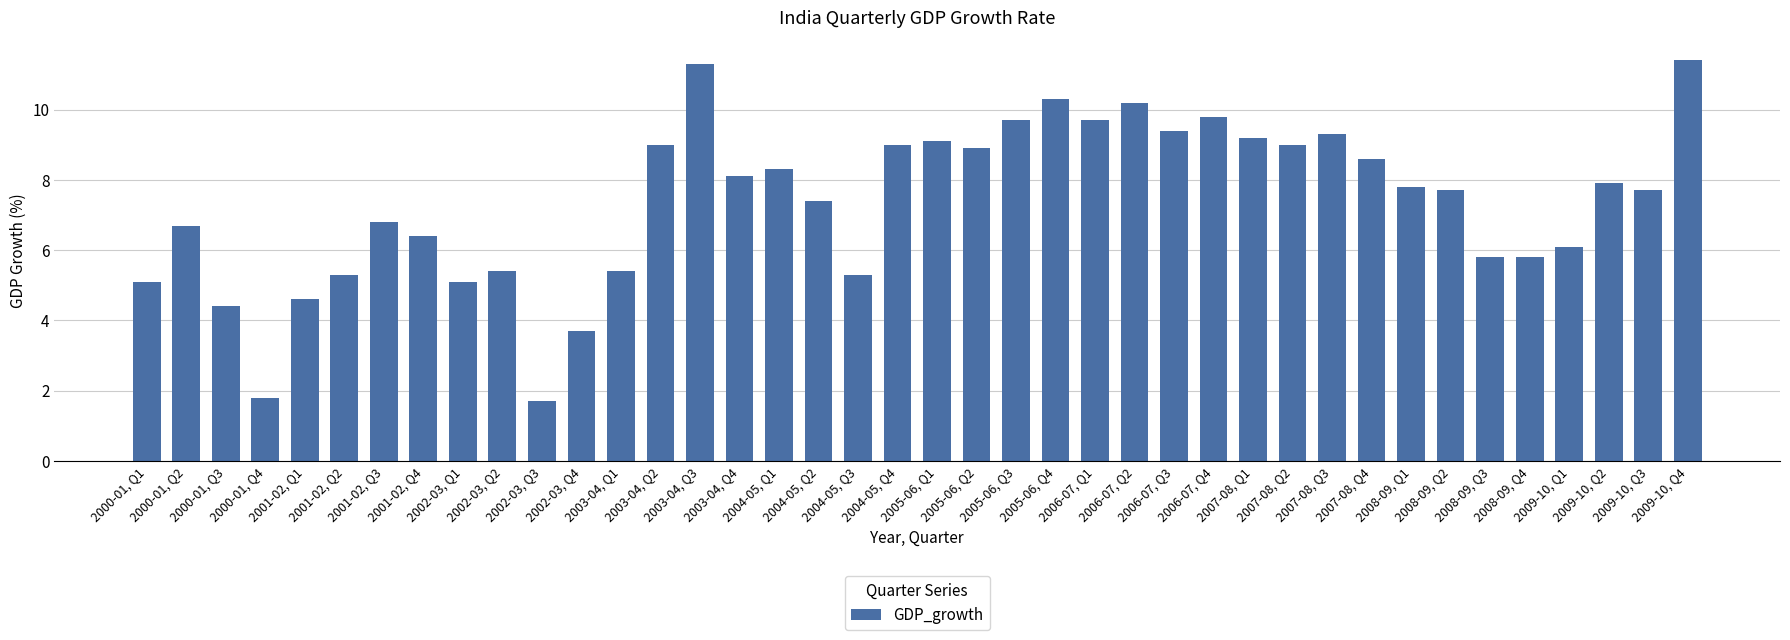

What is the maximum value shown in the chart?

11.4